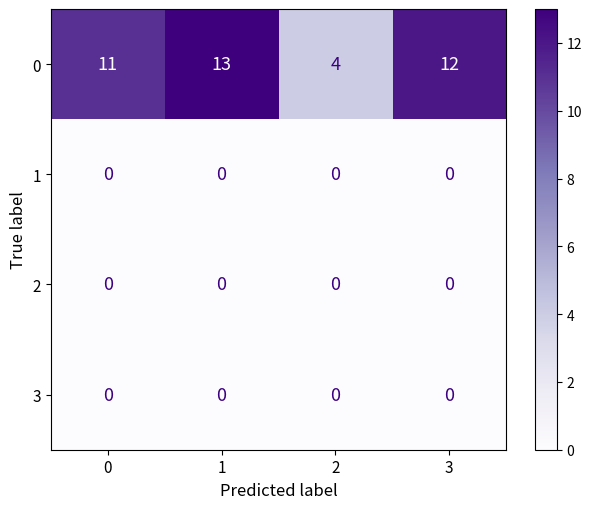

Is the value of 1 at 1 greater than the value of 0 at 1?

No